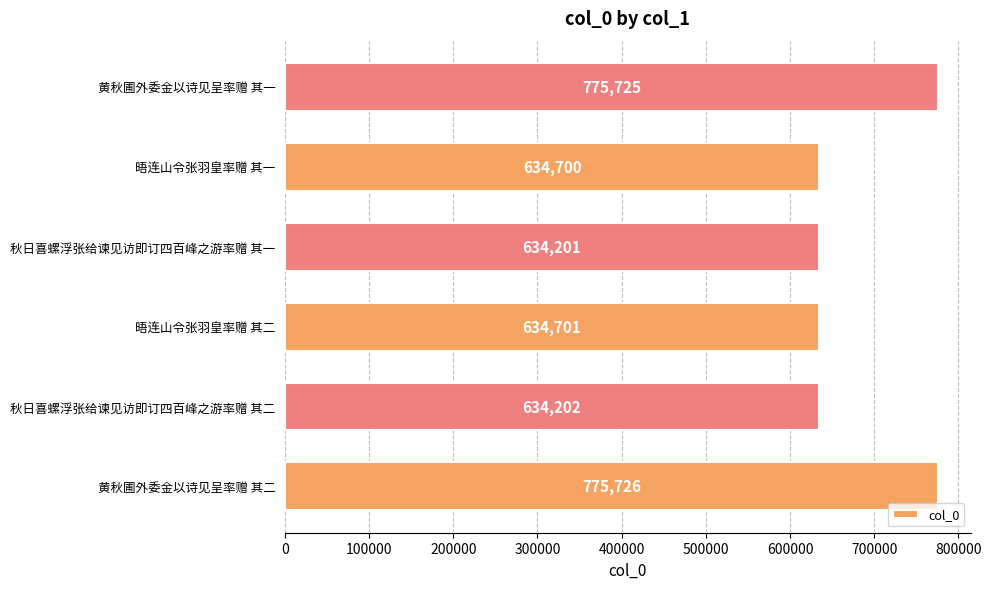

What is the minimum value shown in the chart?

634201